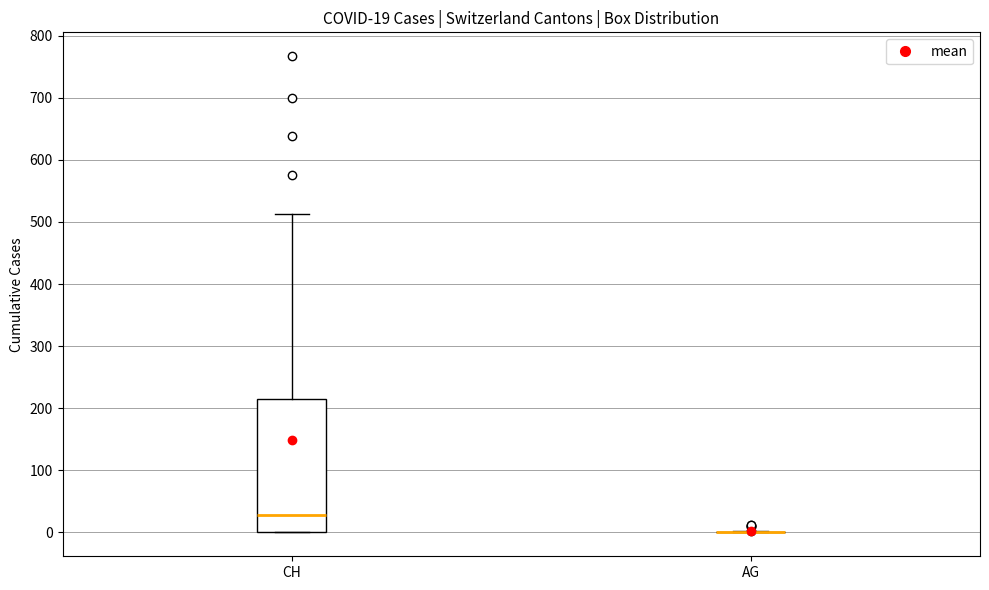

Which box is the tallest, from its lower edge to its upper edge?

CH